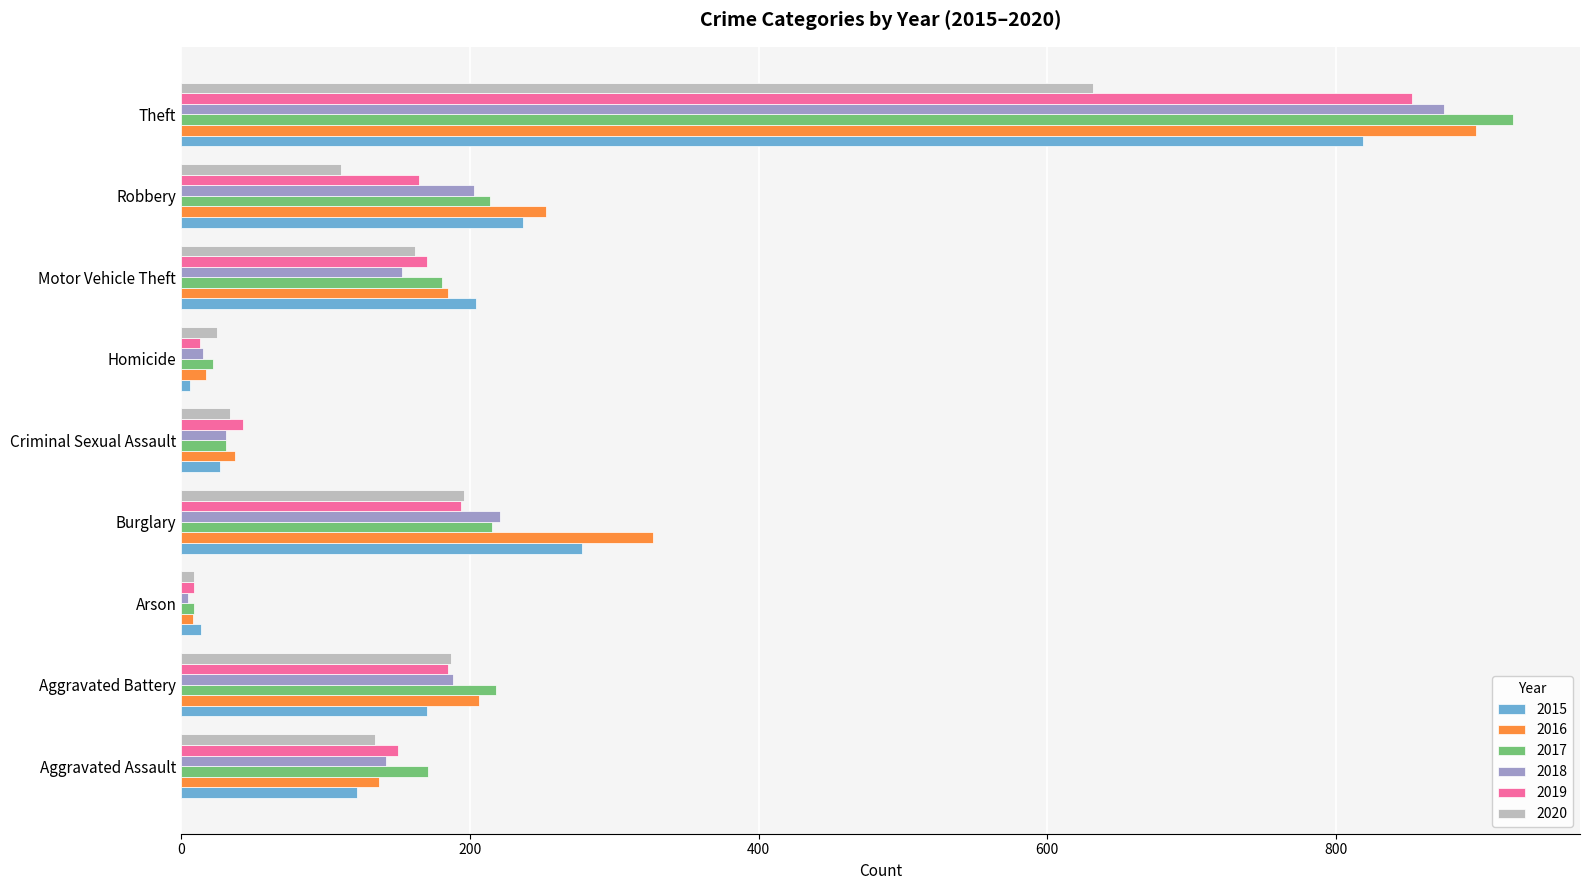

Which series has the largest total across all categories?

2016